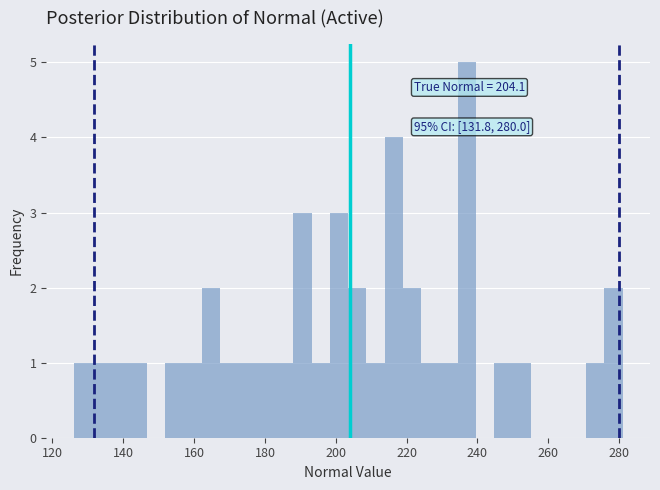

Read against the x-axis, roughly where is the centre of the tallest bar?

238